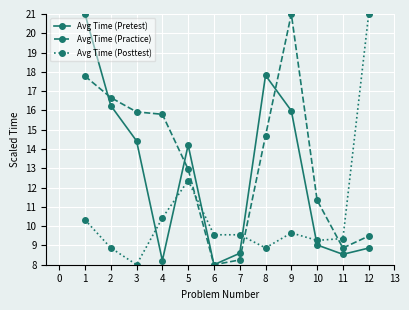

What is the difference between the maximum and minimum values in the Avg Time (Practice) series?

13.0